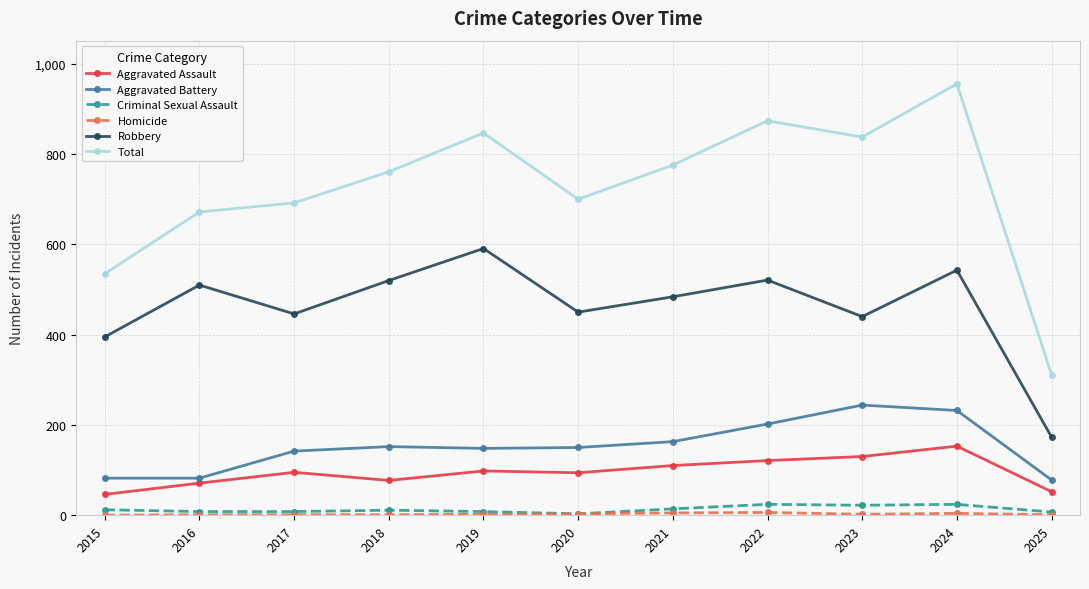

True or false: Total and Aggravated Battery cross at least once.

False